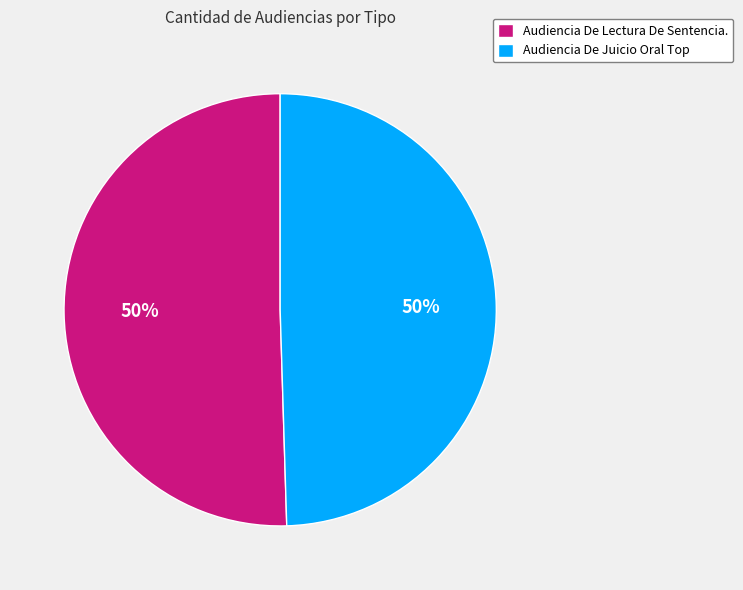

To the nearest percent, what percentage of the pie is Audiencia De Lectura De Sentencia.?

50%